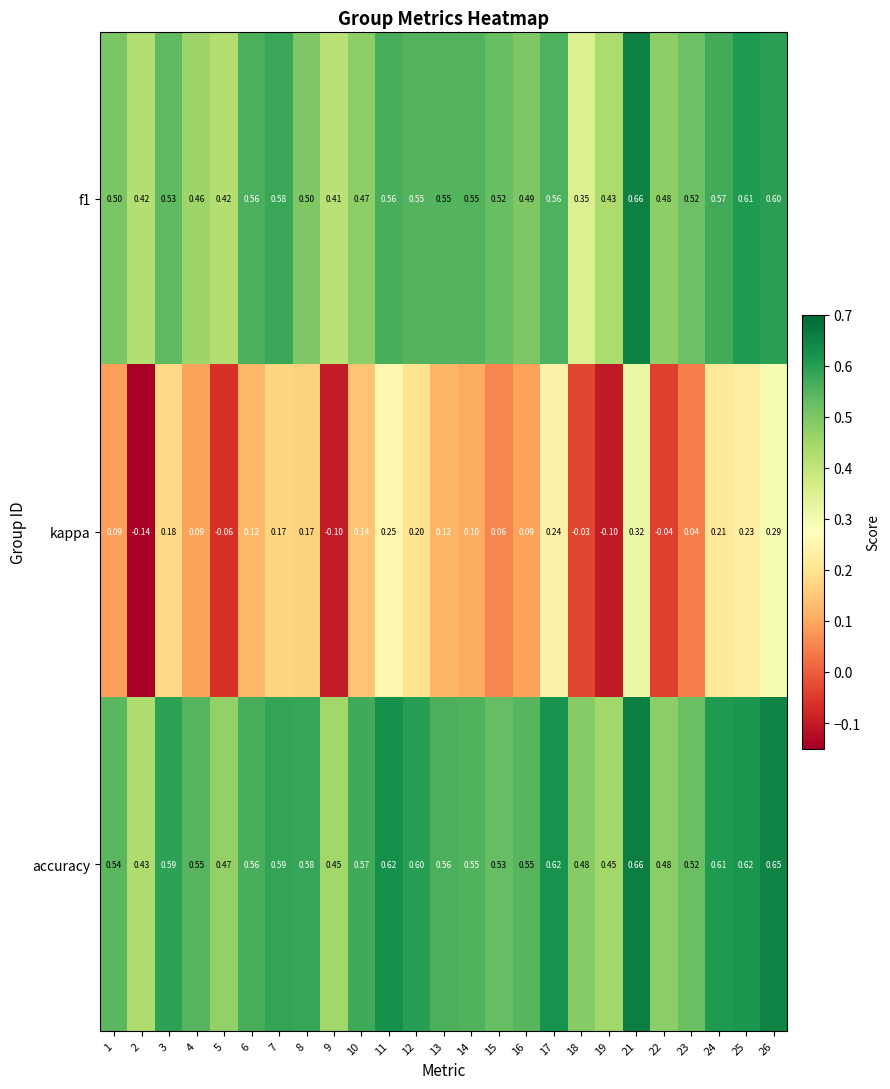

Between 6 and 24, which series saw the biggest shift?

kappa